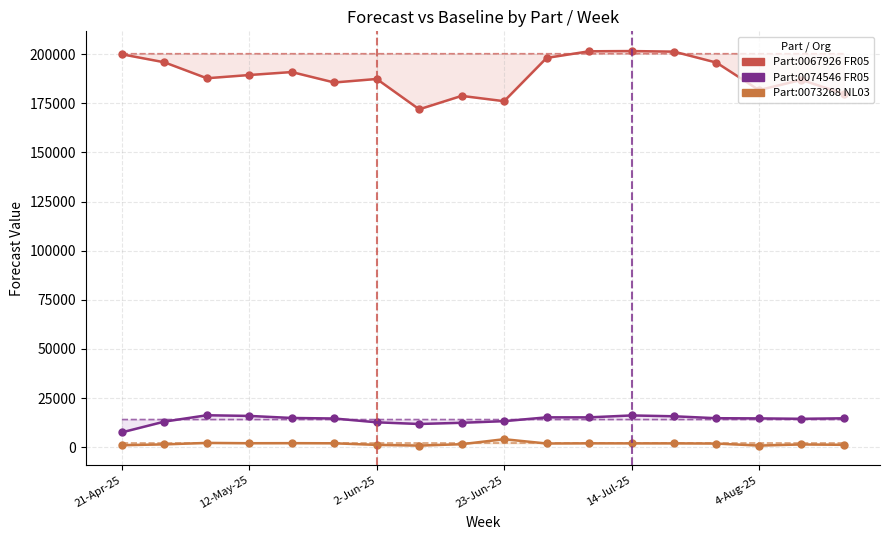

How many lines are shown in the chart?

3